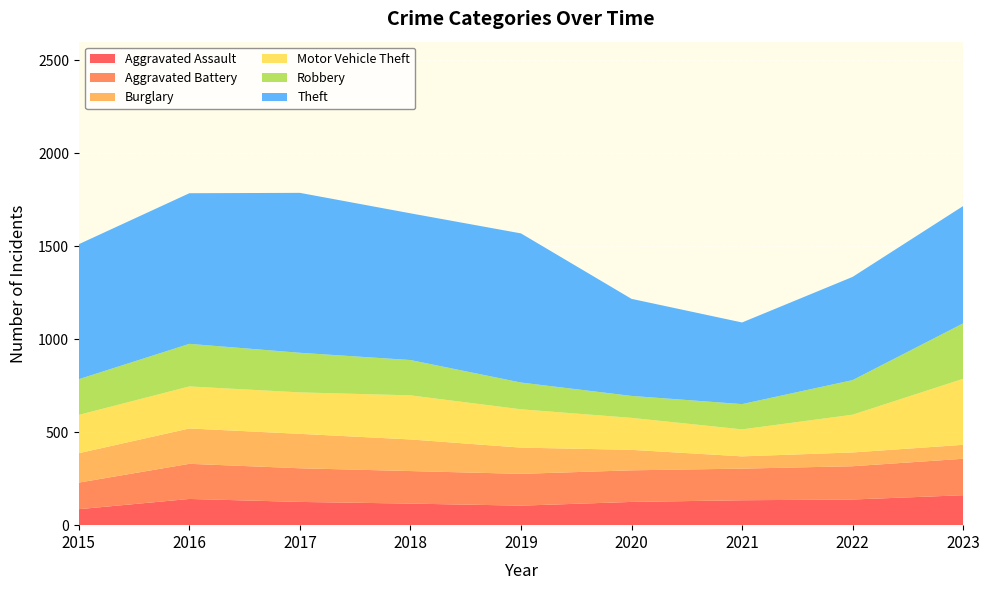

Reading right to left, extract all data points from this chart.

Aggravated Assault: 2023=161	2022=138	2021=134	2020=125	2019=105	2018=116	2017=125	2016=141	2015=86
Aggravated Battery: 2023=196	2022=179	2021=170	2020=170	2019=171	2018=175	2017=181	2016=189	2015=143
Burglary: 2023=75	2022=74	2021=66	2020=110	2019=141	2018=170	2017=185	2016=190	2015=158
Motor Vehicle Theft: 2023=355	2022=203	2021=145	2020=172	2019=206	2018=237	2017=223	2016=226	2015=206
Robbery: 2023=298	2022=186	2021=136	2020=118	2019=144	2018=190	2017=213	2016=229	2015=192
Theft: 2023=631	2022=555	2021=439	2020=522	2019=802	2018=789	2017=860	2016=810	2015=726